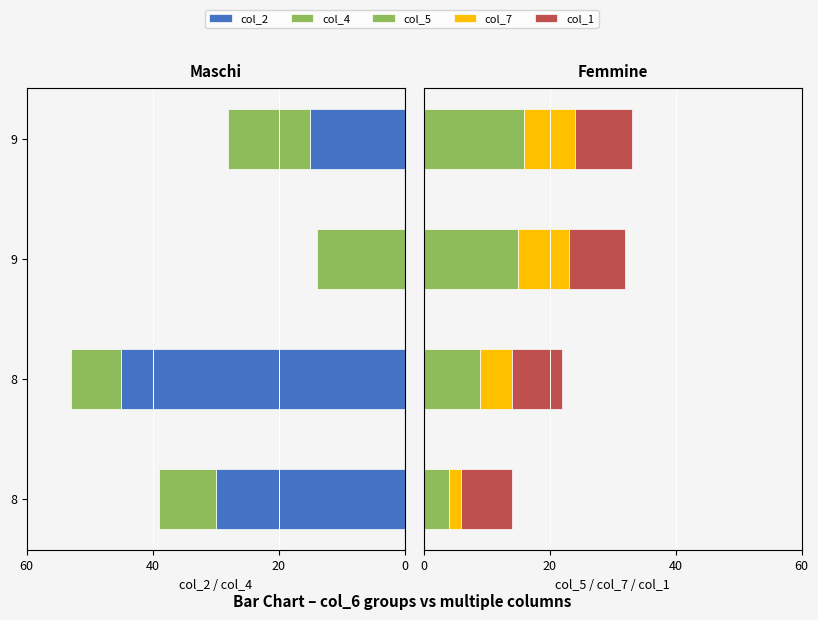

What is the sum of all col_5 values?

44